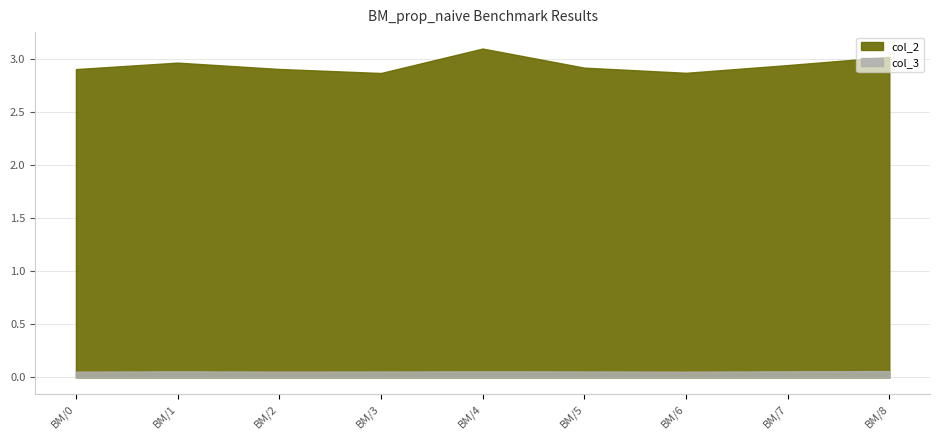

Reading left to right, what are all the values shown in this chart?

col_2: 2.9	3.0	2.9	2.9	3.1	2.9	2.9	2.9	3.0
col_3: 0.1	0.1	0.1	0.1	0.1	0.1	0.1	0.1	0.1